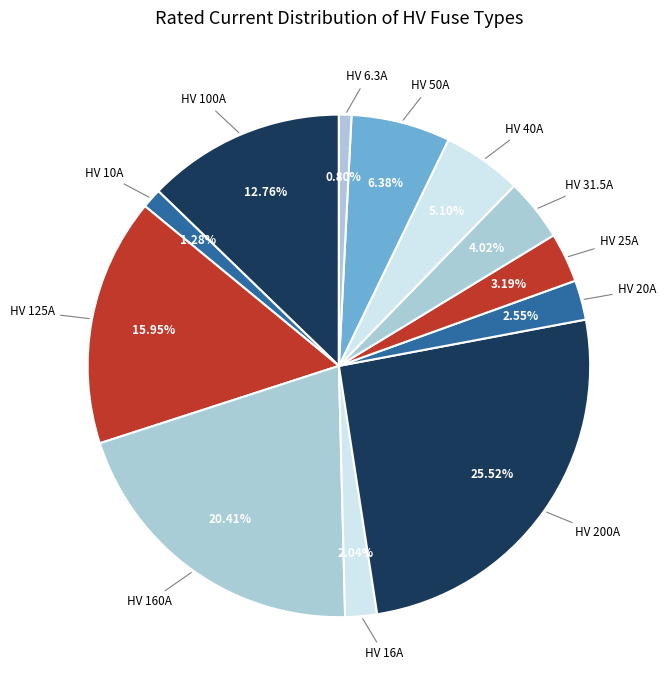

Count the number of slices in the pie.

12